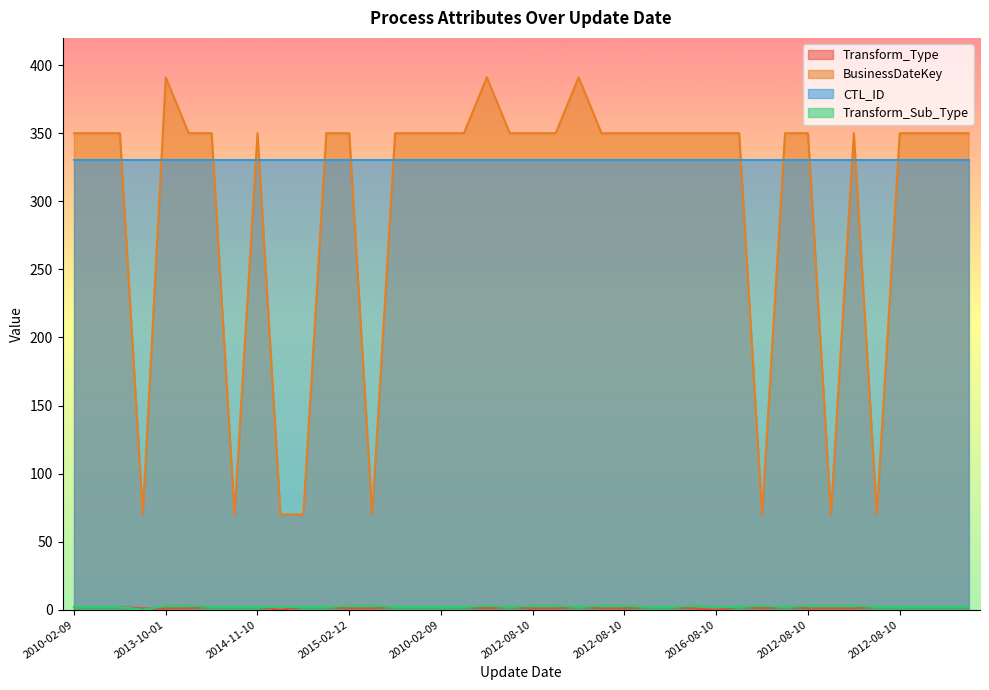

What is the spread (max minus min) of values at 2013-10-01?

390